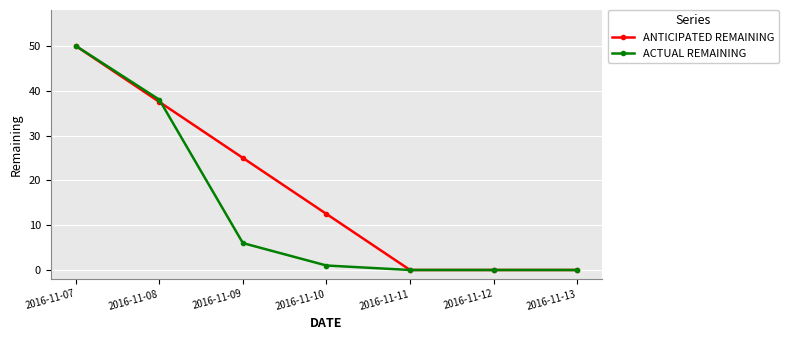

What is the greatest value displayed?

50.0